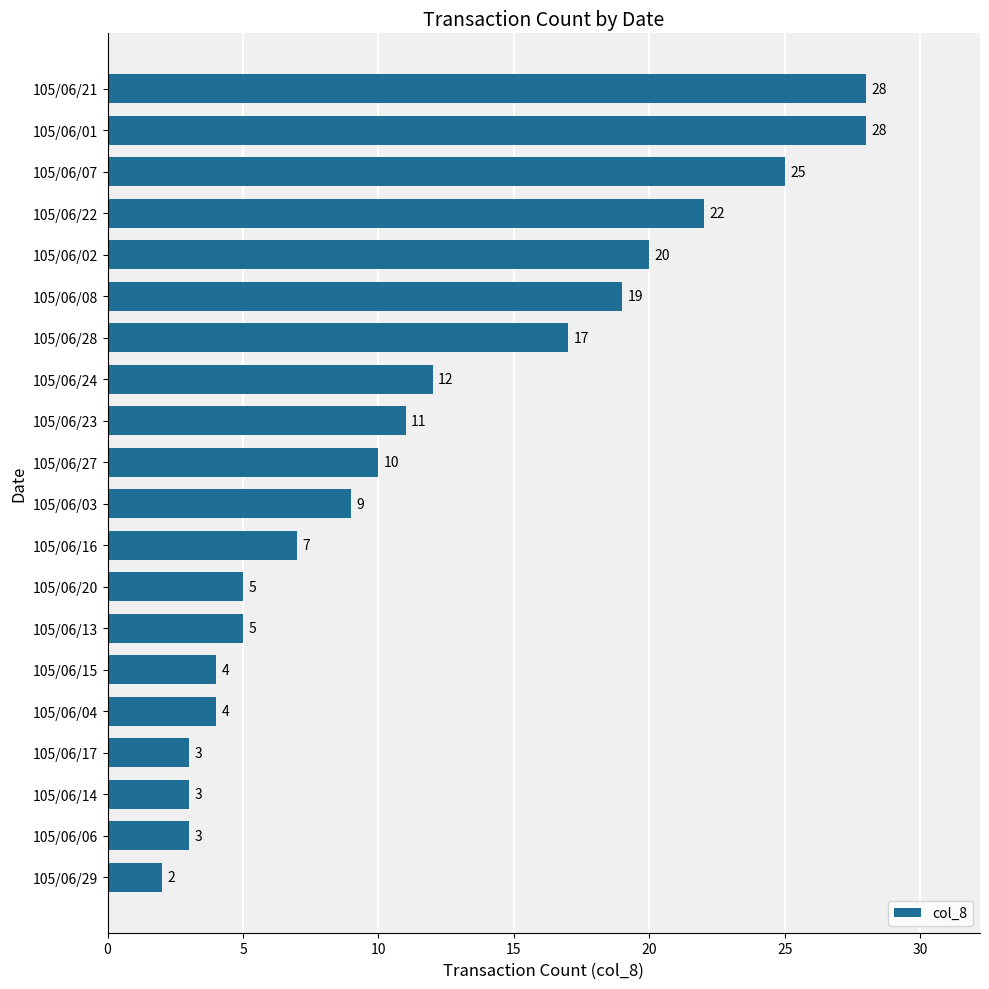

What is the average value?

12